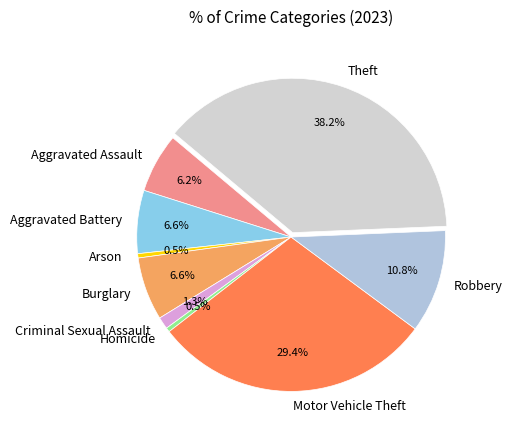

Is there any slice that represents more than half of the pie?

No